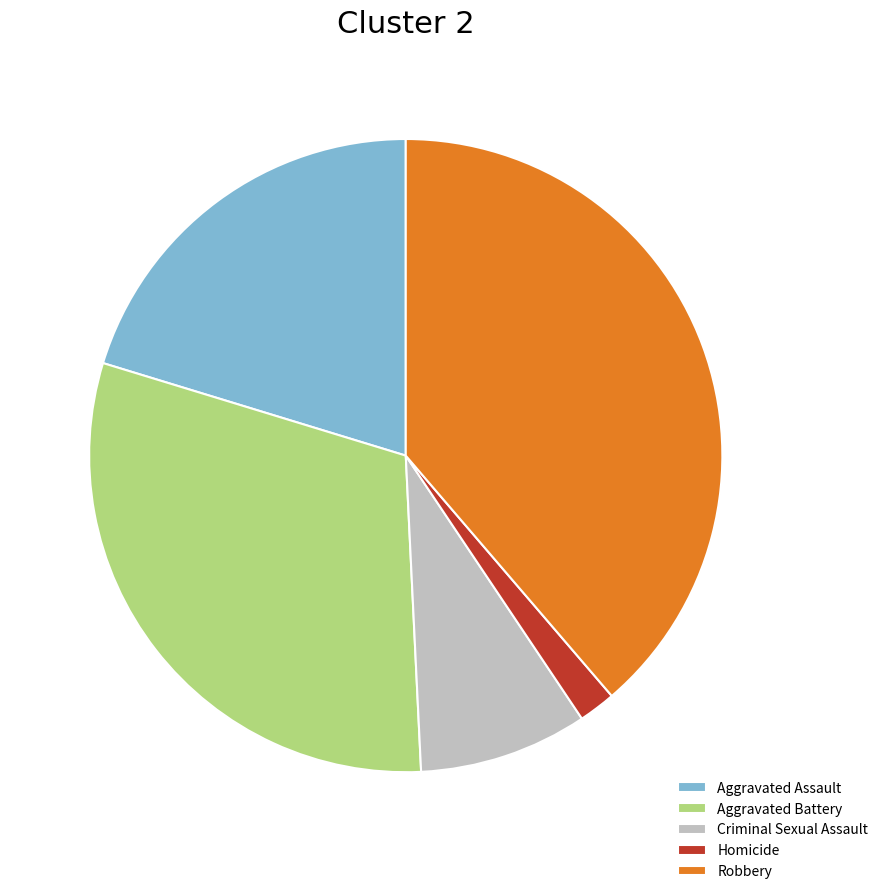

Which category has the biggest portion of the pie?

Robbery